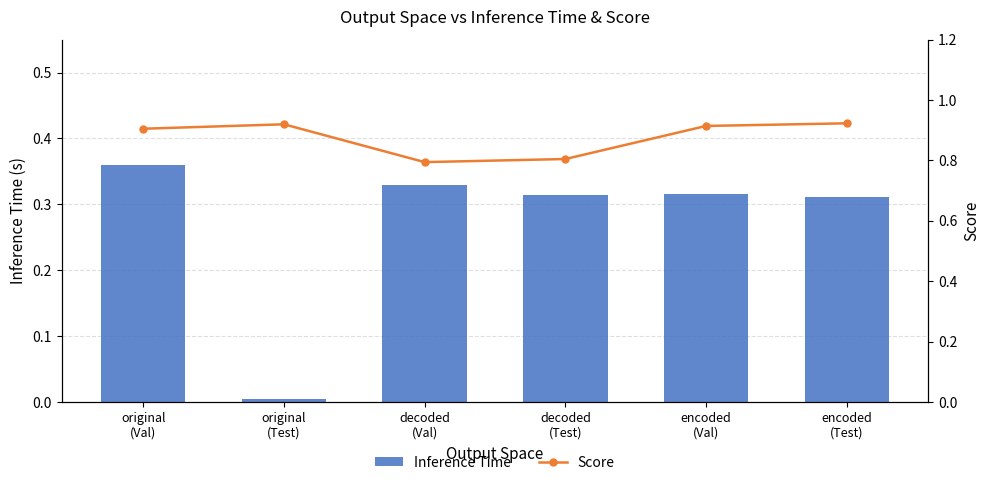

How many series are shown in this chart?

2